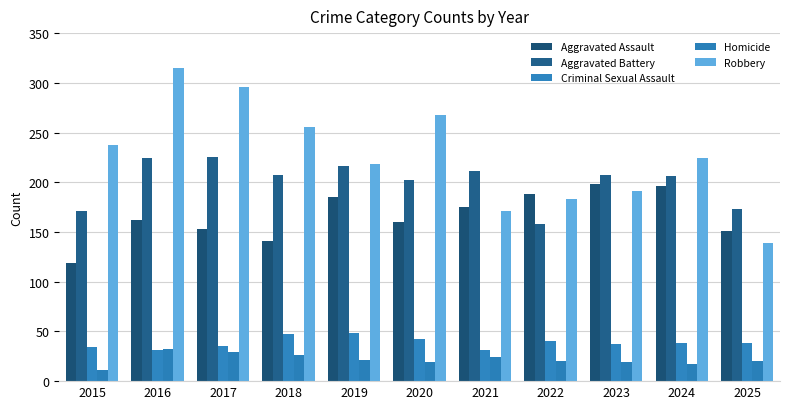

Does the chart contain stacked bars?

No